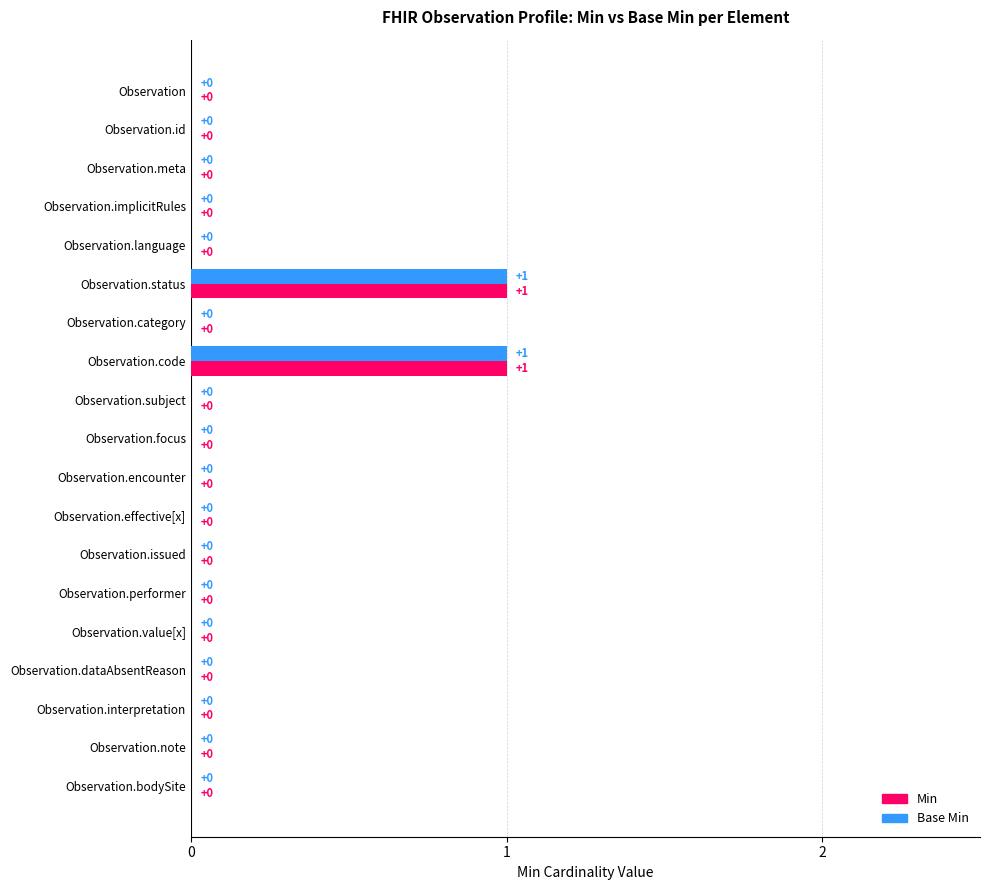

Is it true that Min equals 1 at Observation.code?

True